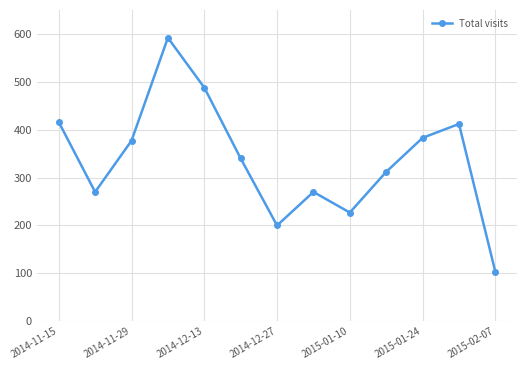

Does the chart have visible grid lines?

Yes